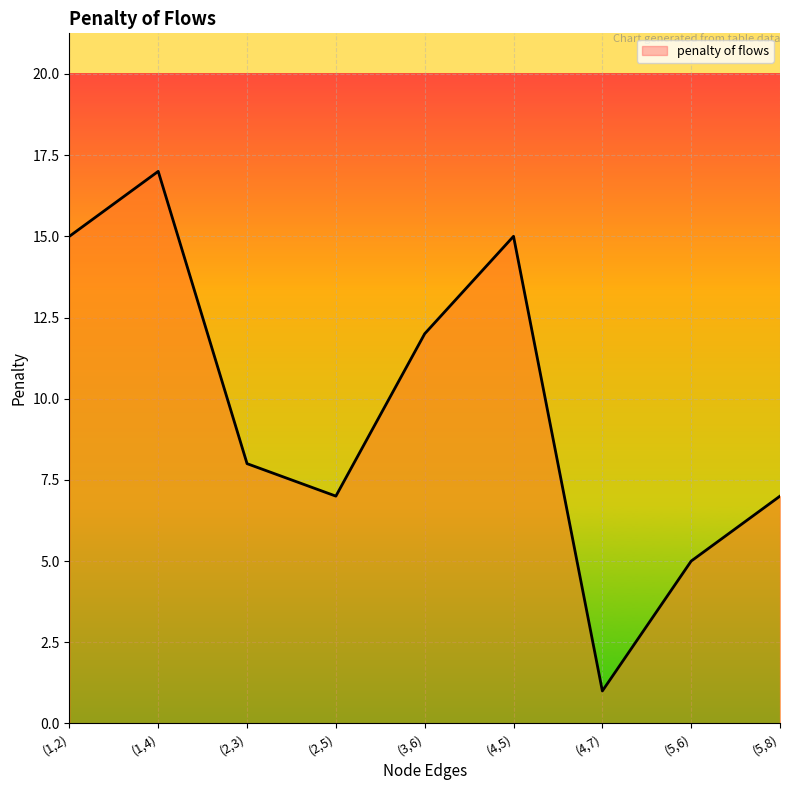

Which category has the lowest value across all series?

(4,7)